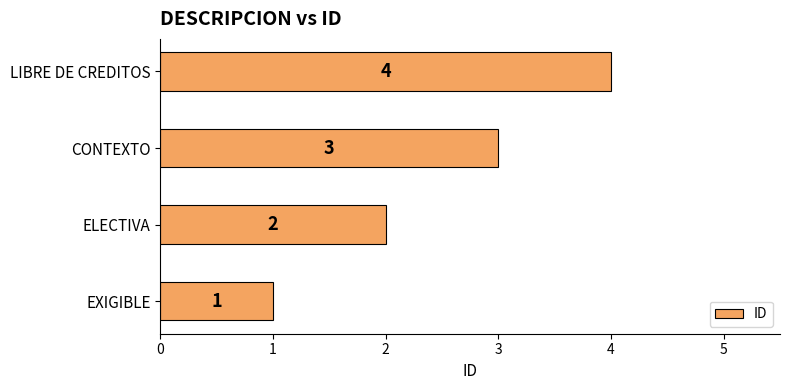

How many values are between 2 and 4?

3